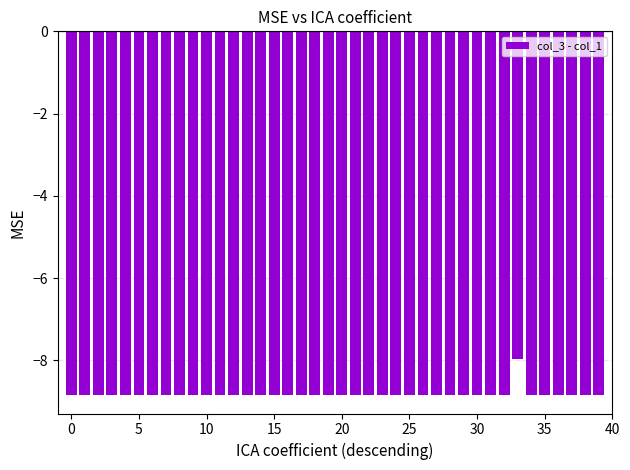

What is the greatest value displayed?

-8.0